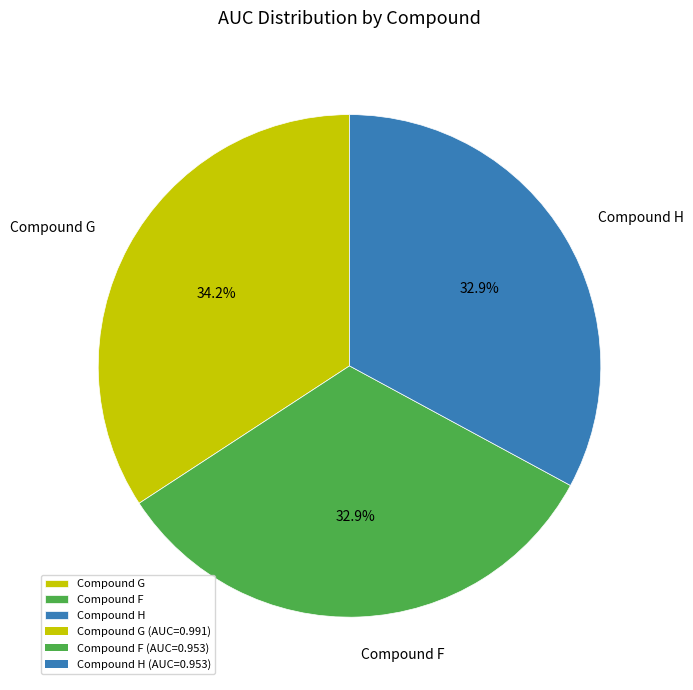

Is there a majority slice in this chart?

No